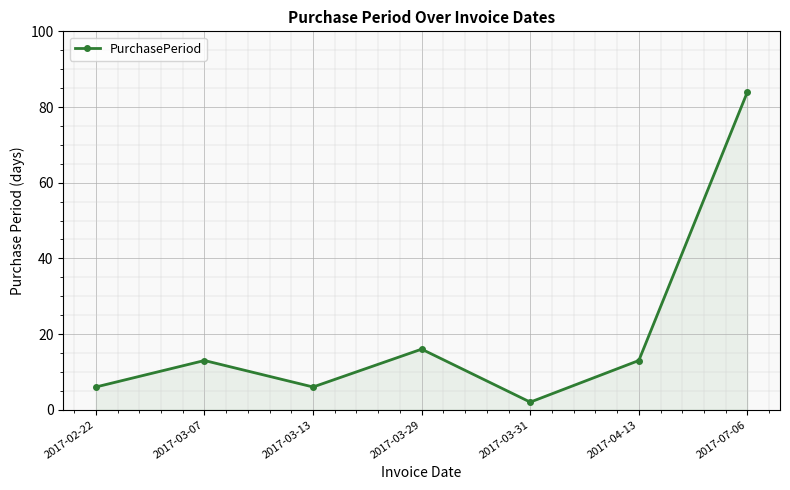

How many lines are shown in the chart?

1